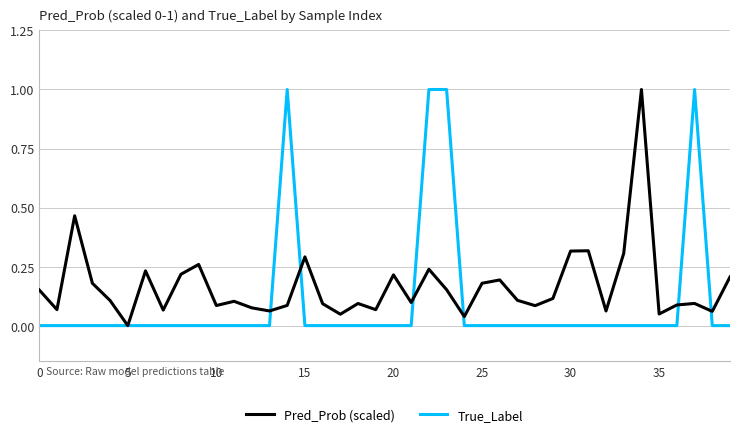

What is the maximum value shown in the chart?

1.0